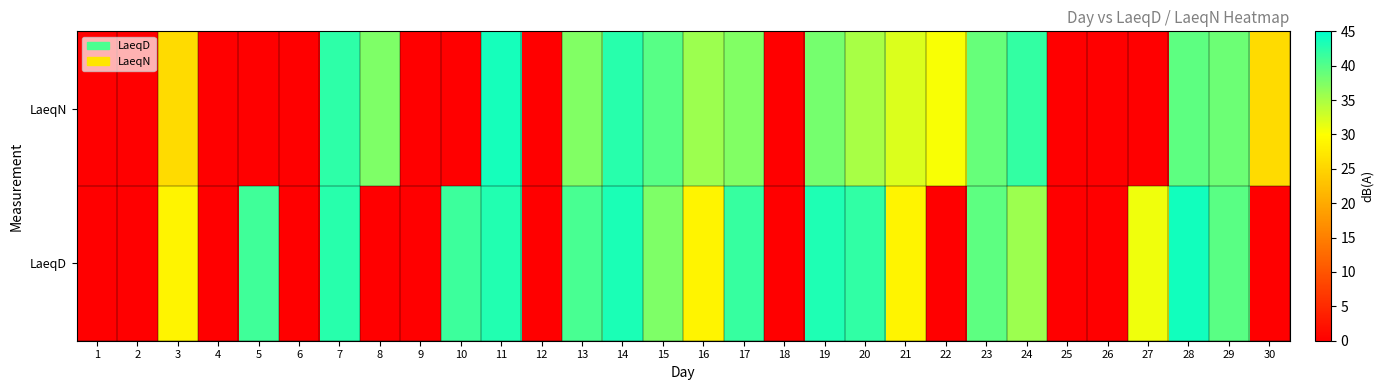

What is the total value across all series at 3?

54.6